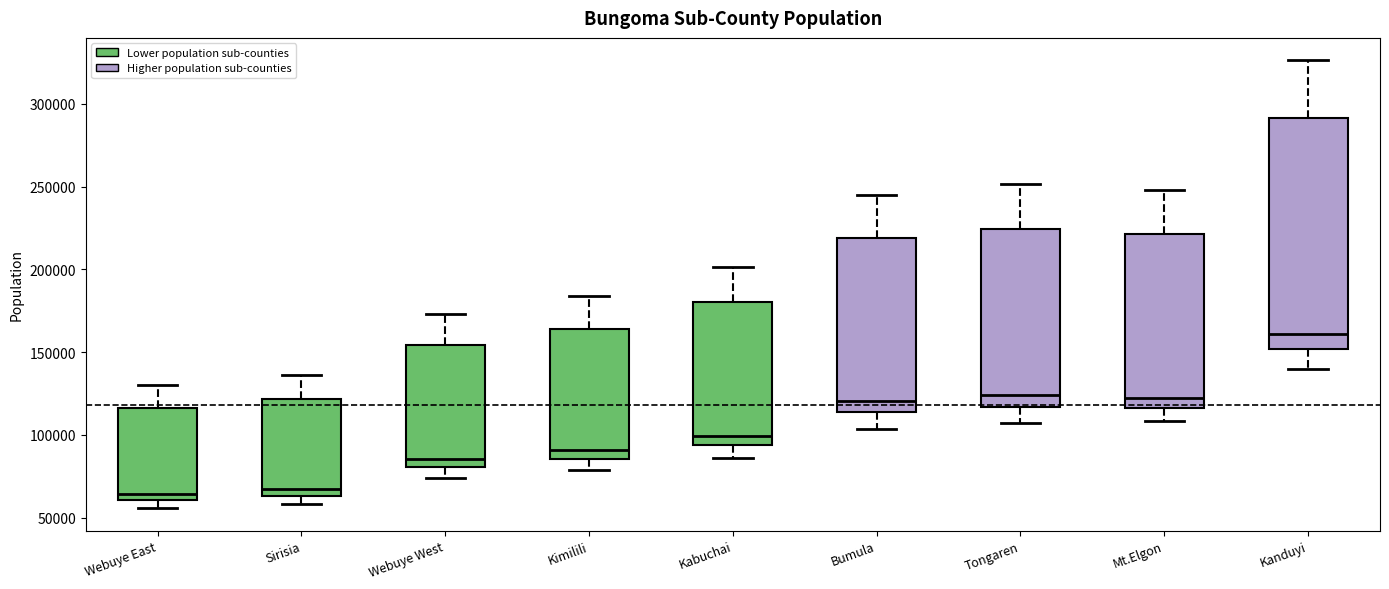

Where is the upper edge of the box for Webuye West on the y-axis? The values are not printed on the chart, so give them approximately, as read against the axis.

155000